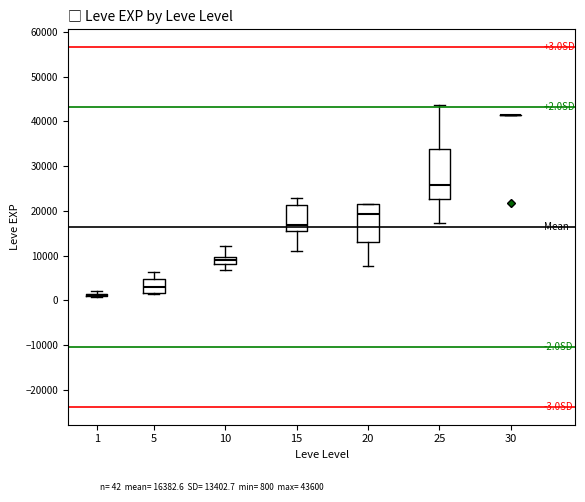

Which box is the tallest, from its lower edge to its upper edge?

25